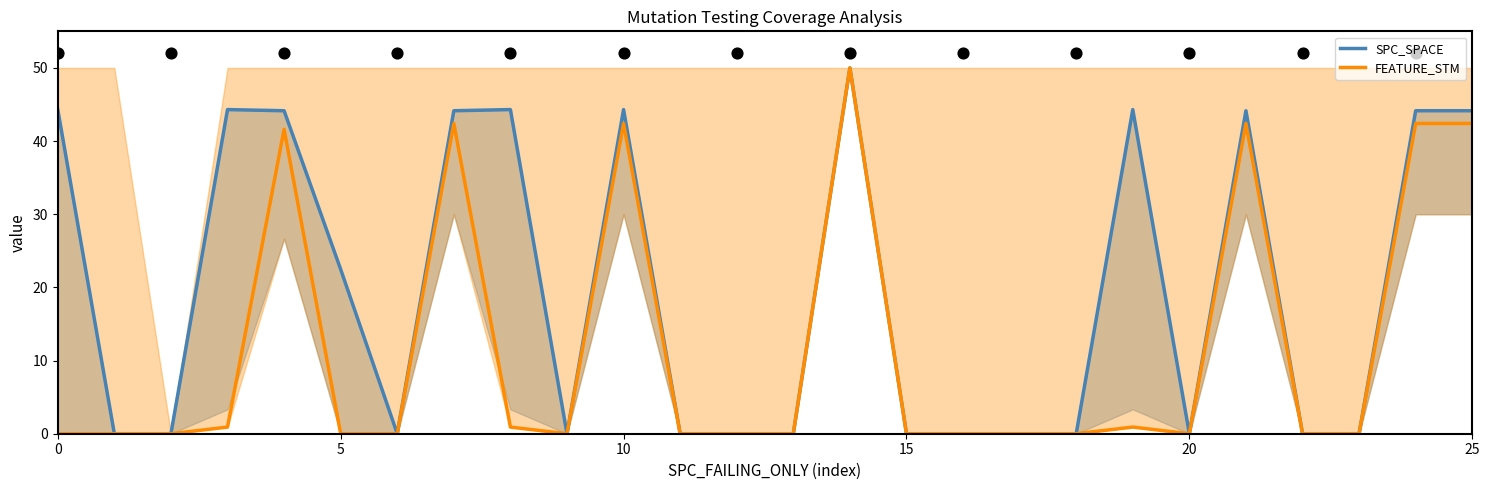

At which category is the sum across all series the highest?

14